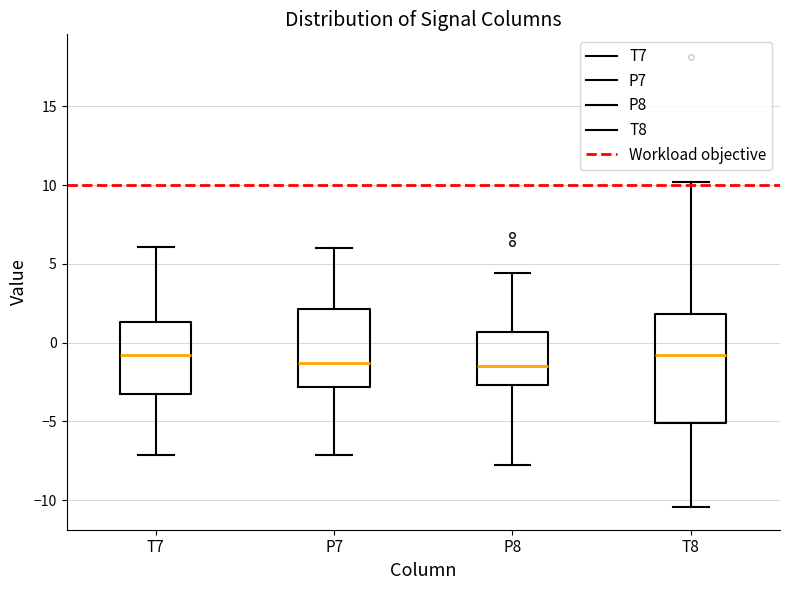

Comparing the boxes themselves (not the whiskers), which one is the tallest?

T8